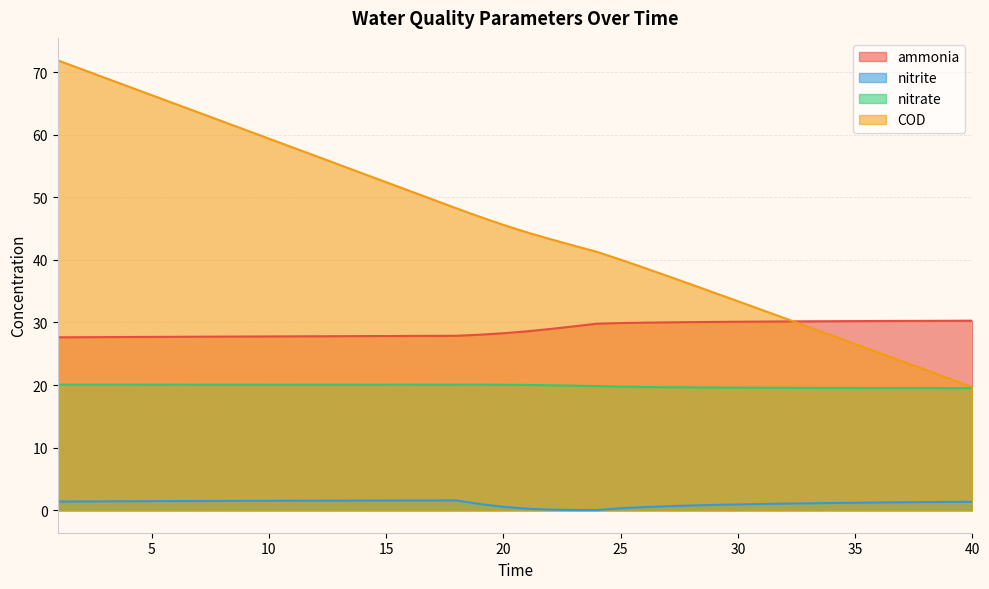

Count the number of data series in this chart.

4